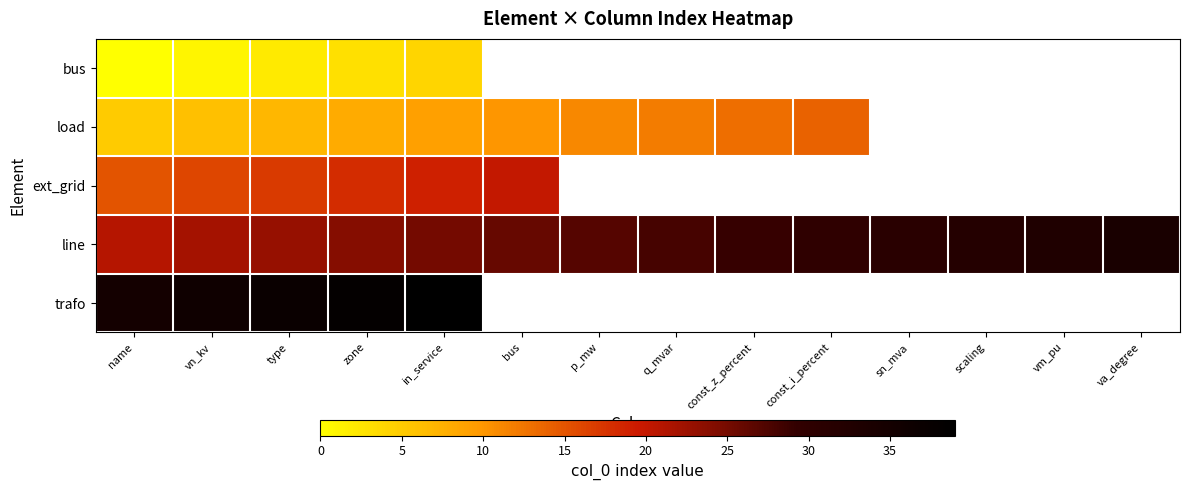

The value of trafo at type is 37.0. True or false?

True